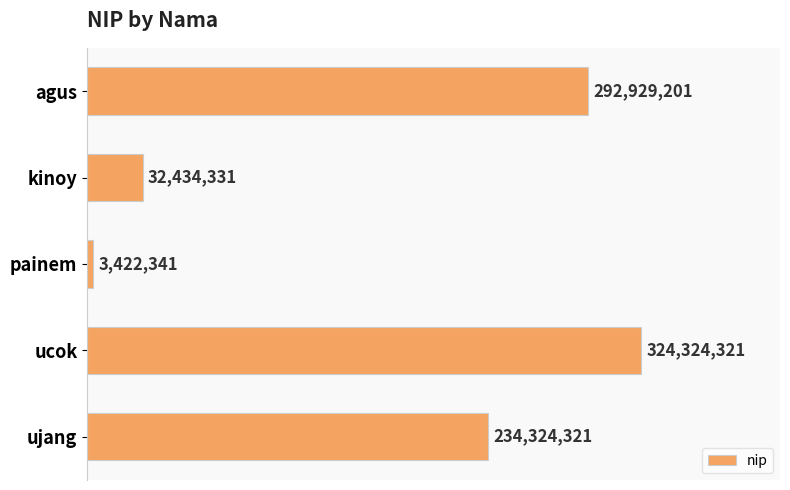

Are the bars horizontal?

Yes